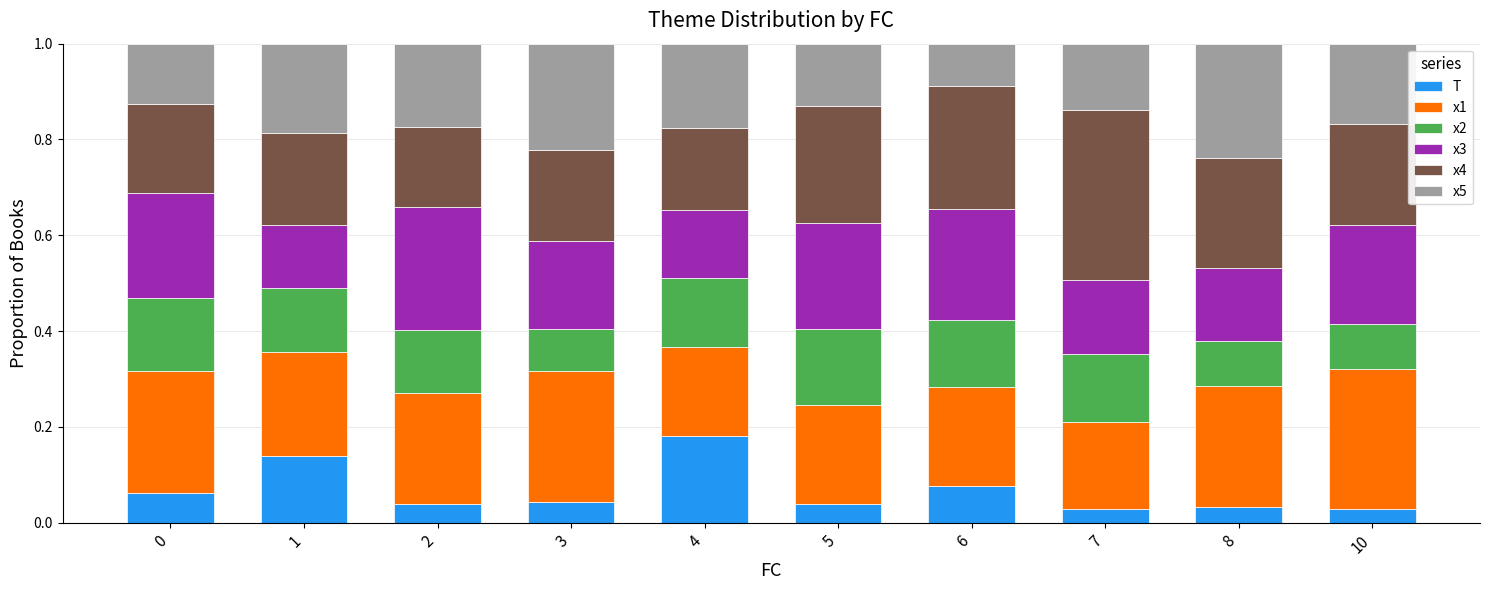

What is the sum of all T values?

0.7